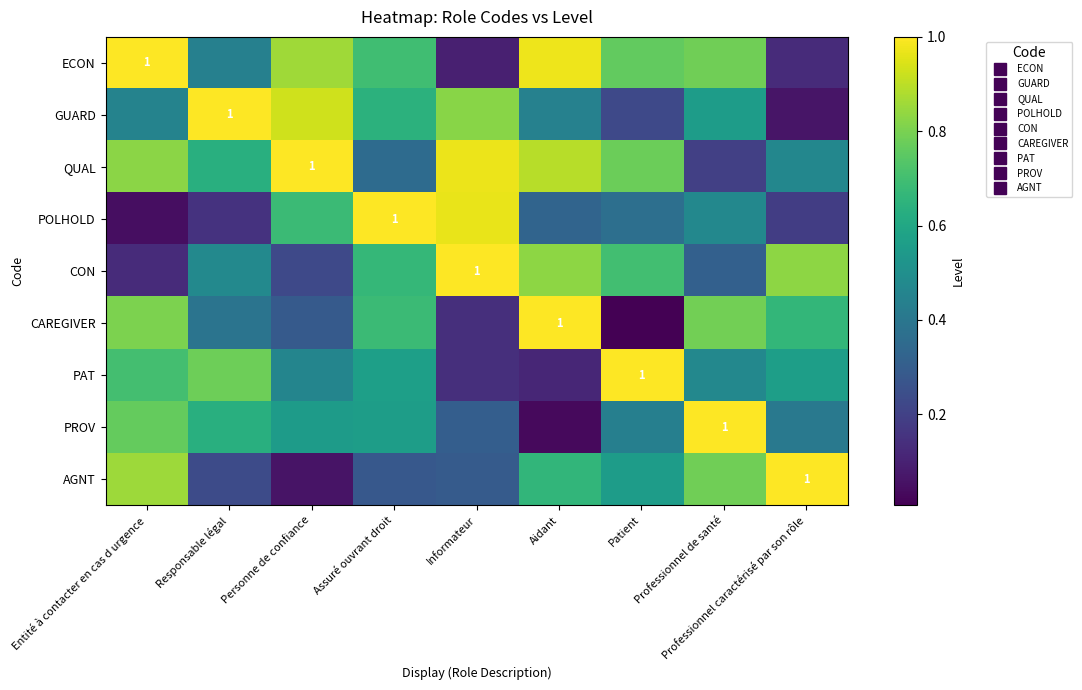

Between Personne de confiance and Informateur, which series saw the biggest shift?

CON